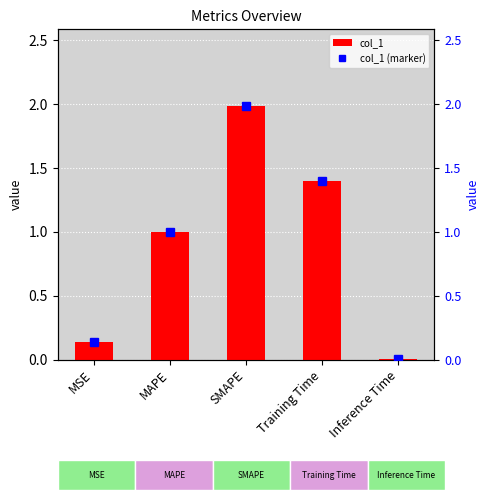

What position from the left is Training Time?

4